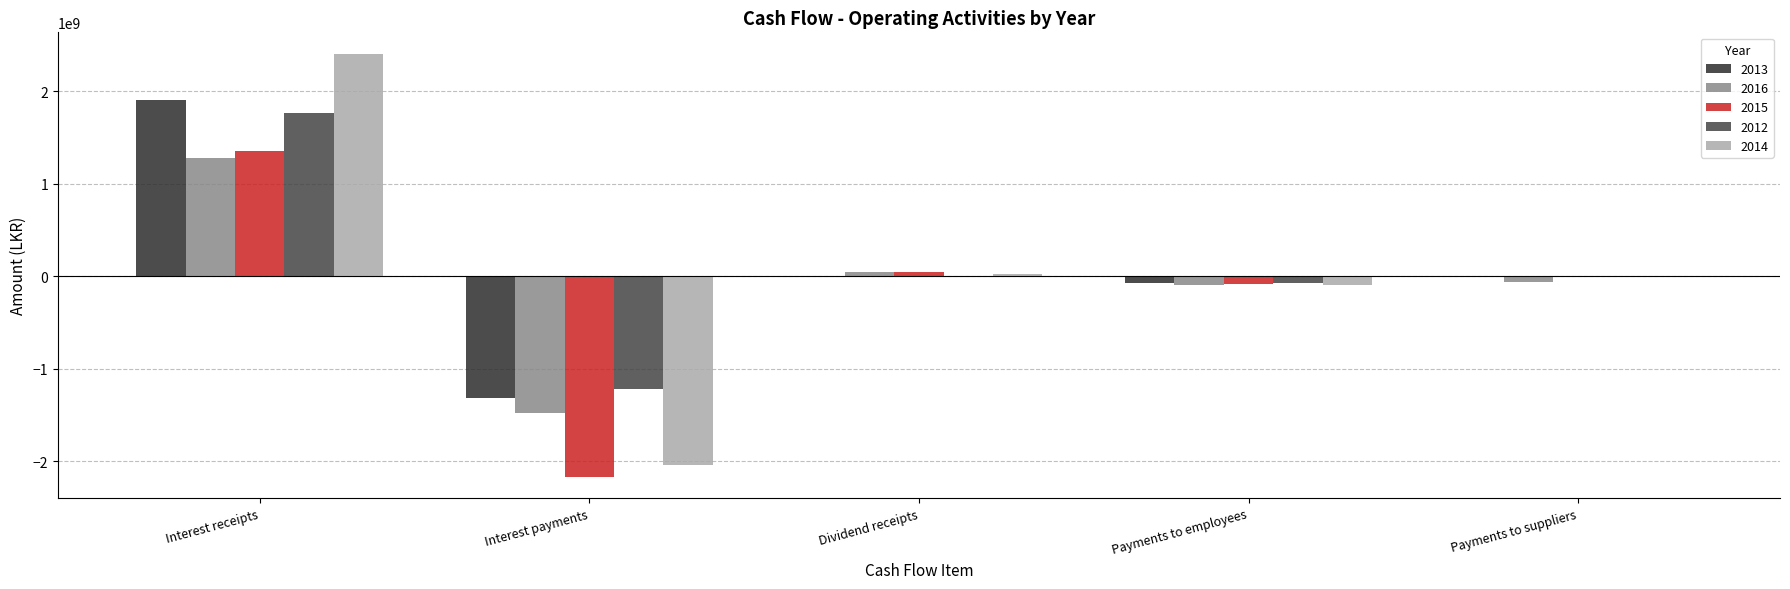

How many groups of bars are there?

5